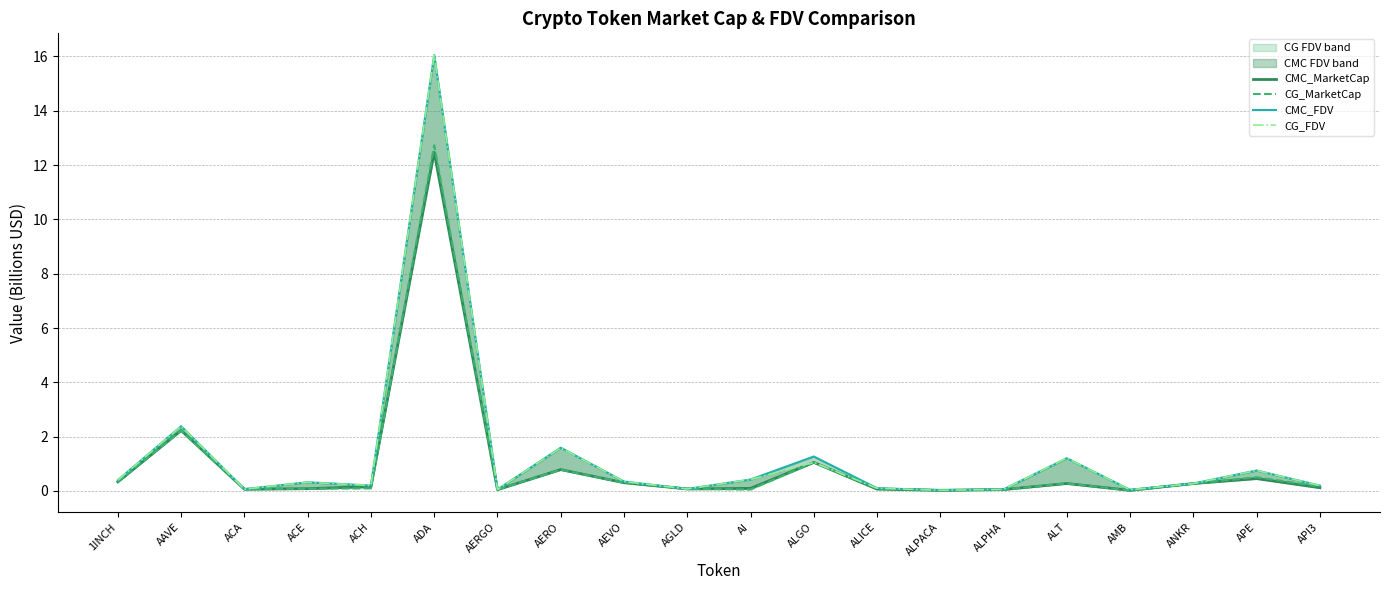

What position from the right is ADA?

15